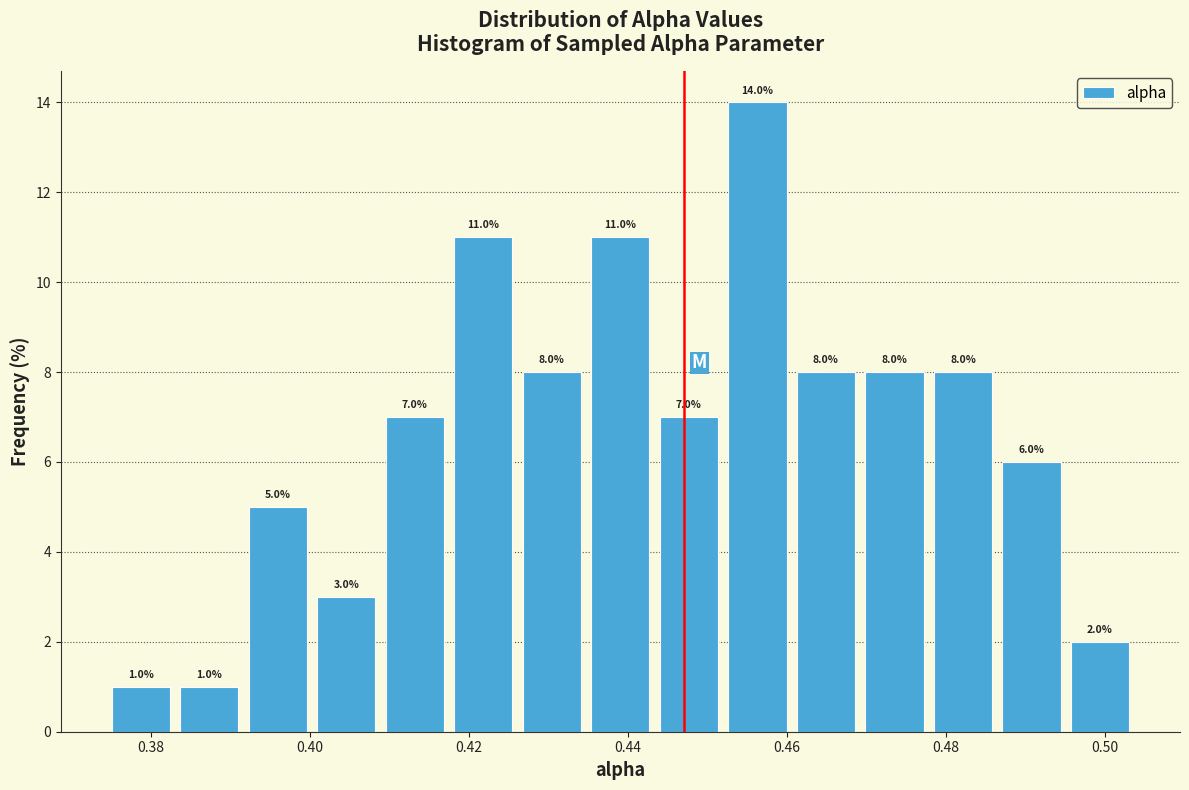

Which range on the x-axis has the tallest bar?

0.452 to 0.460